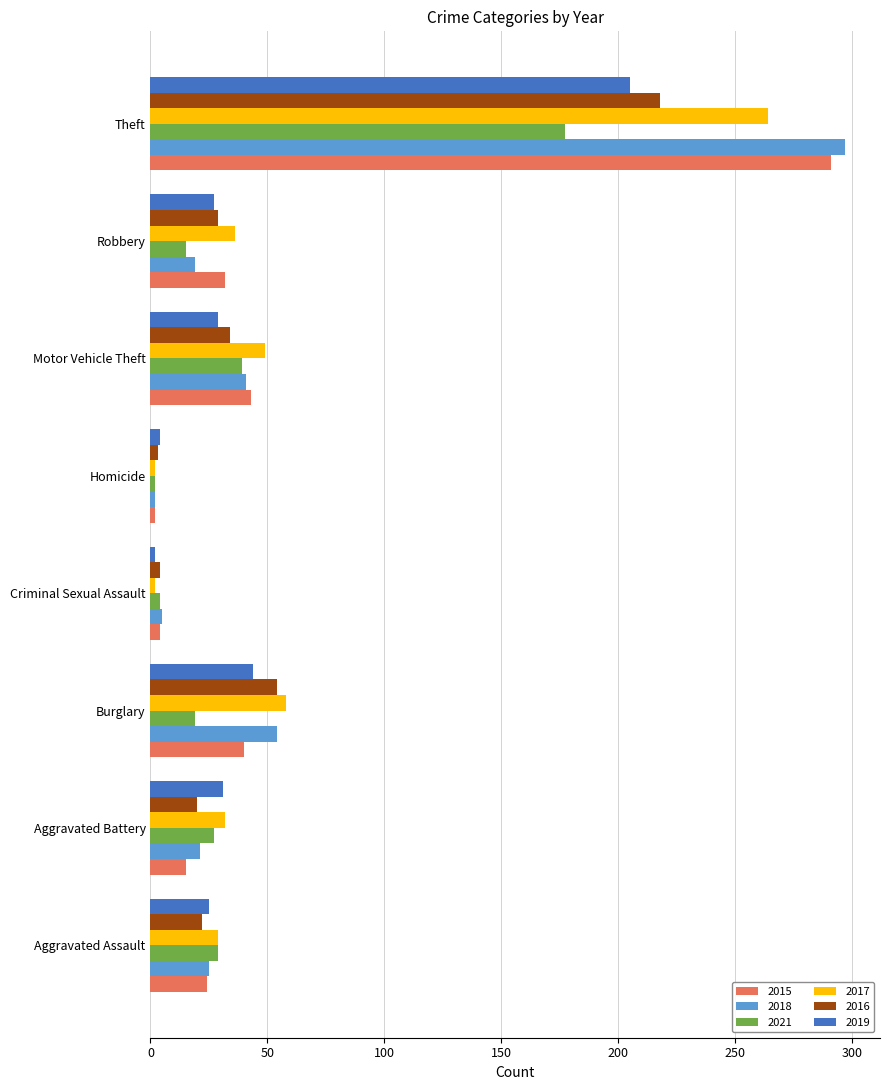

What is the approximate value of 2017 at Burglary, to the nearest 10?

60